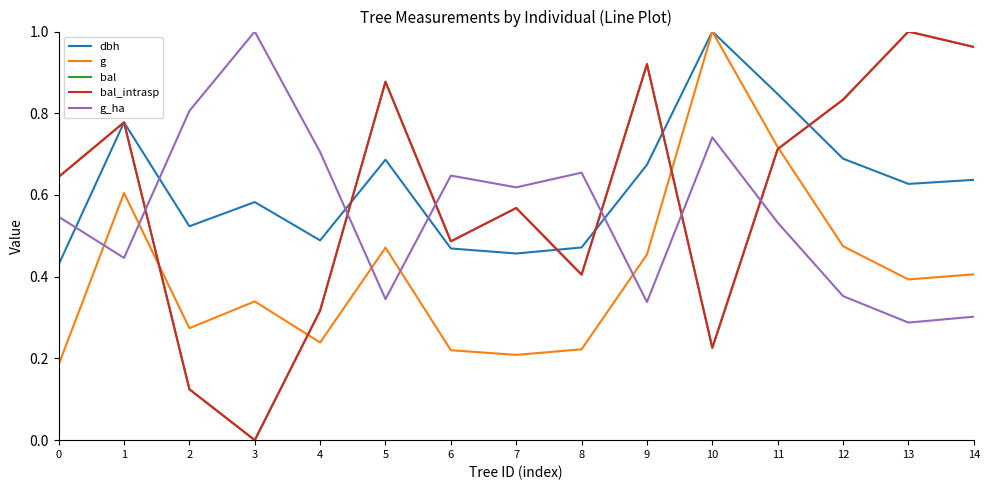

Reading right to left, extract all data points from this chart.

dbh: 0.6	0.6	0.7	0.8	1.0	0.7	0.5	0.5	0.5	0.7	0.5	0.6	0.5	0.8	0.4
g: 0.4	0.4	0.5	0.7	1.0	0.5	0.2	0.2	0.2	0.5	0.2	0.3	0.3	0.6	0.2
bal: 1.0	1.0	0.8	0.7	0.2	0.9	0.4	0.6	0.5	0.9	0.3	0.0	0.1	0.8	0.6
bal_intrasp: 1.0	1.0	0.8	0.7	0.2	0.9	0.4	0.6	0.5	0.9	0.3	0.0	0.1	0.8	0.6
g_ha: 0.3	0.3	0.4	0.5	0.7	0.3	0.7	0.6	0.6	0.3	0.7	1.0	0.8	0.4	0.5